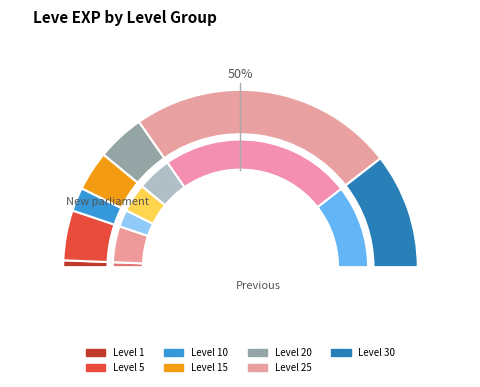

Is the sum of Level 1 and Level 30 greater than half?

No